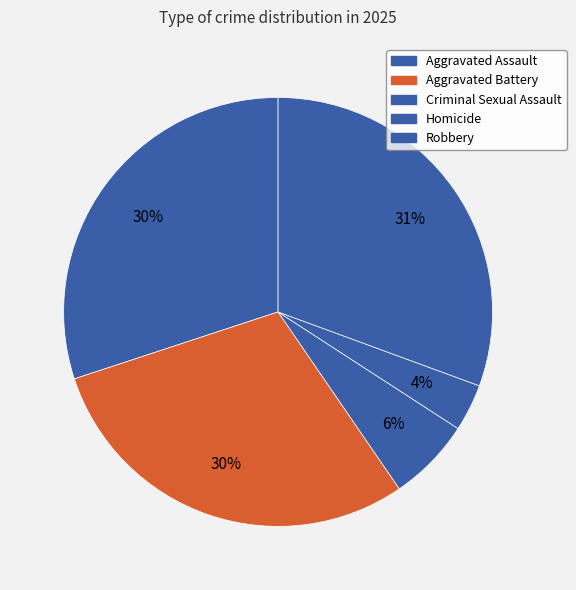

To the nearest percent, what is the average slice percentage?

20%